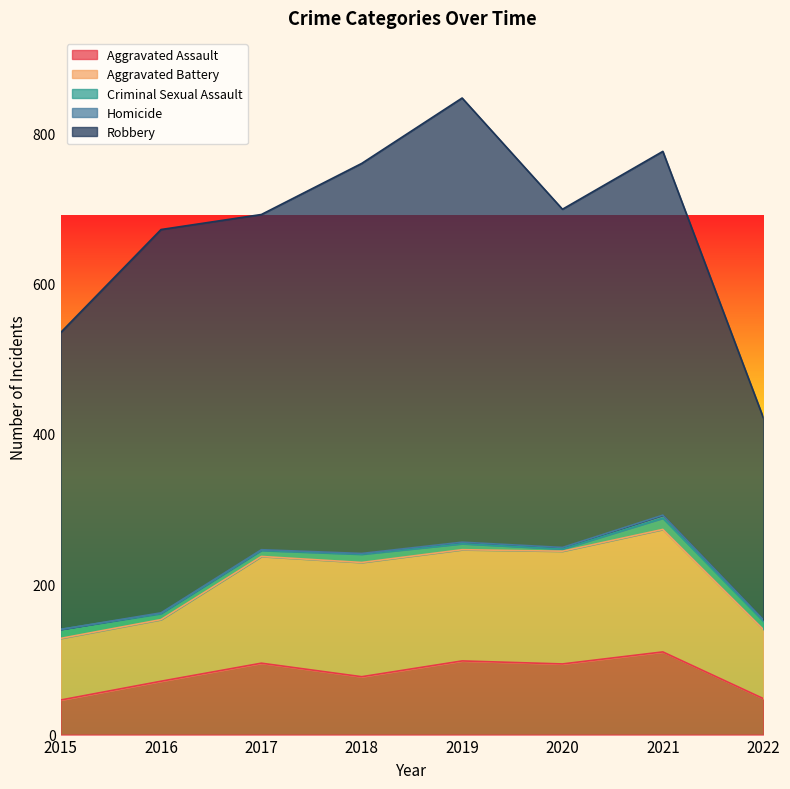

List the labels in order of Robbery value, smallest first.

2022, 2015, 2017, 2020, 2021, 2016, 2018, 2019